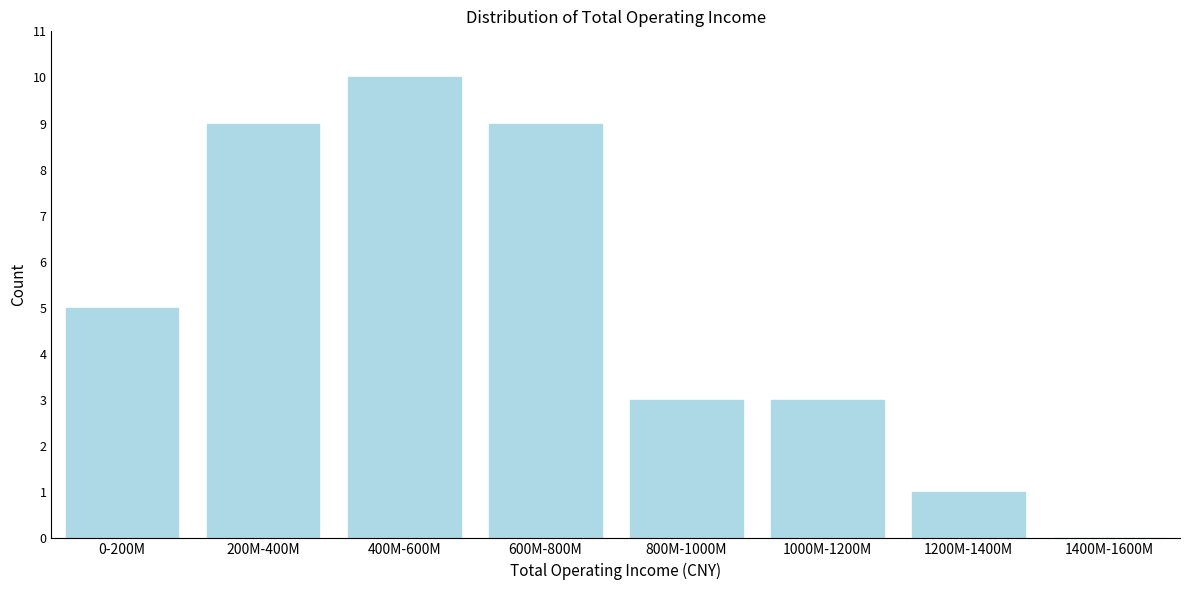

Reading right to left, extract all data points from this chart.

1400M-1600M=0	1200M-1400M=1	1000M-1200M=3	800M-1000M=3	600M-800M=9	400M-600M=10	200M-400M=9	0-200M=5